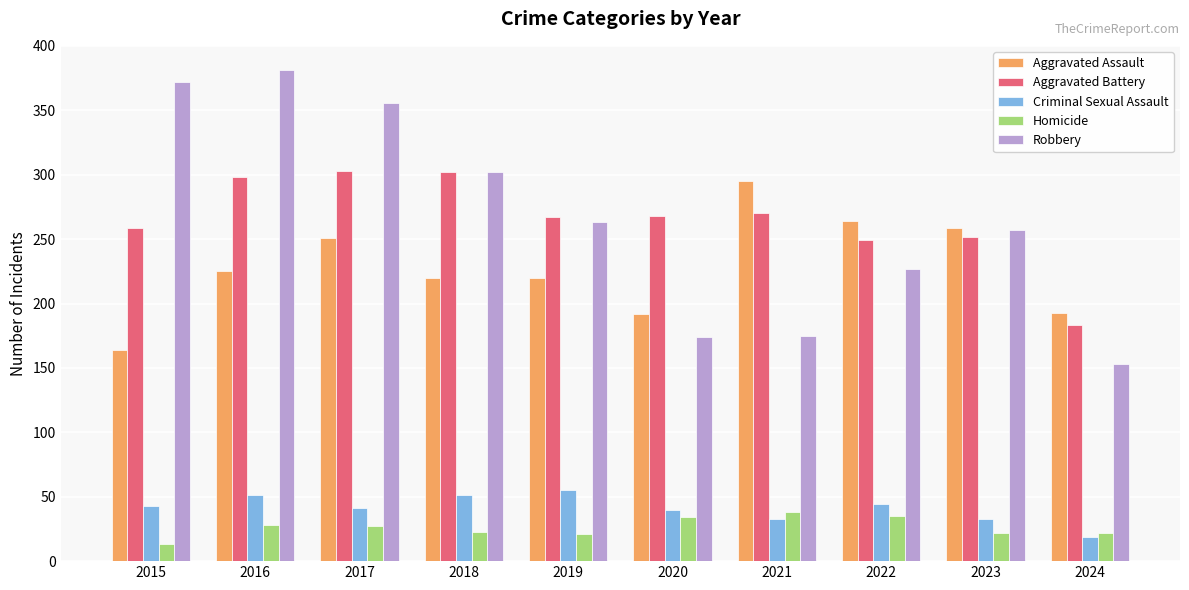

What is the greatest value displayed?

381